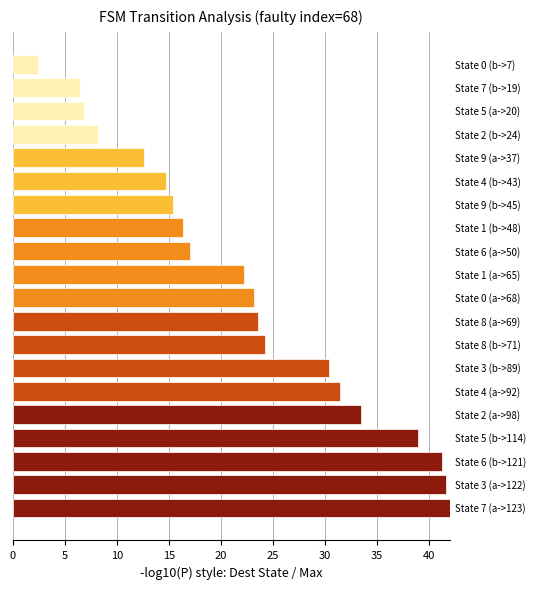

Reading bottom to top, transcribe all the data shown in this chart.

42.0	41.7	41.3	38.9	33.5	31.4	30.4	24.2	23.6	23.2	22.2	17.1	16.4	15.4	14.7	12.6	8.2	6.8	6.5	2.4